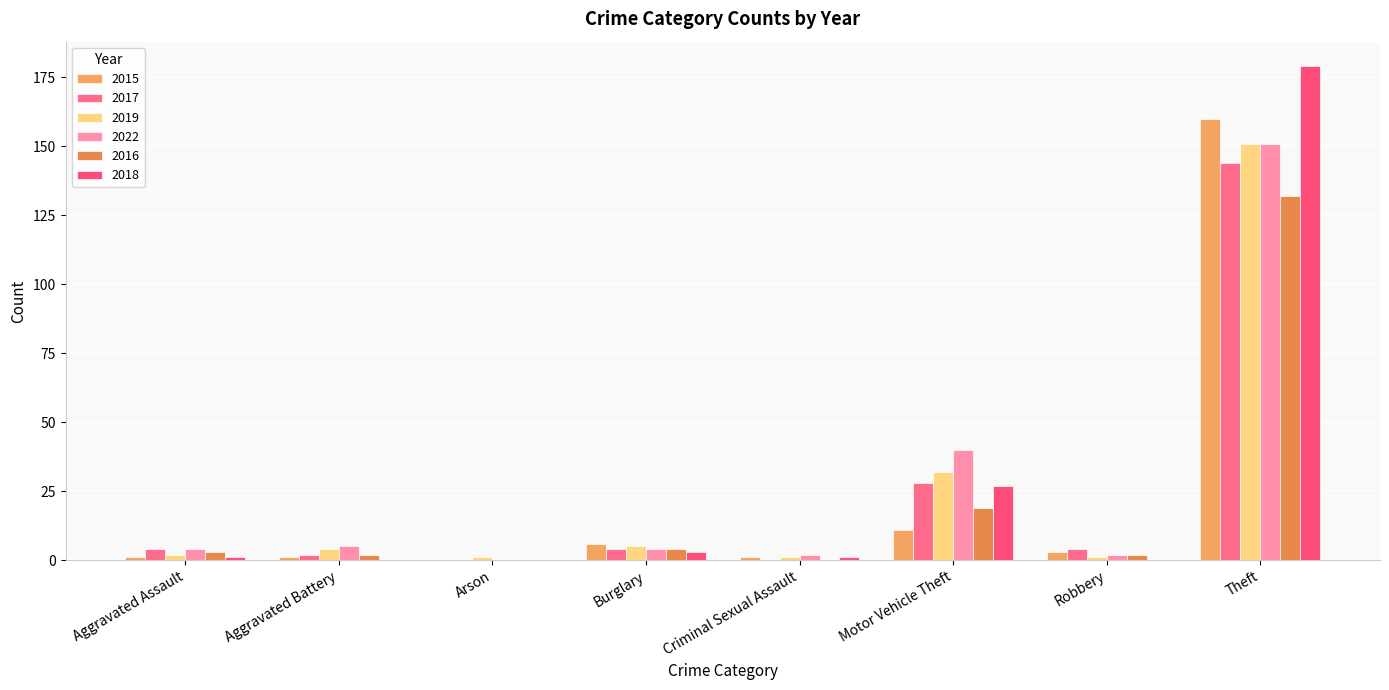

Which category has the highest value in the 2019 series?

Theft